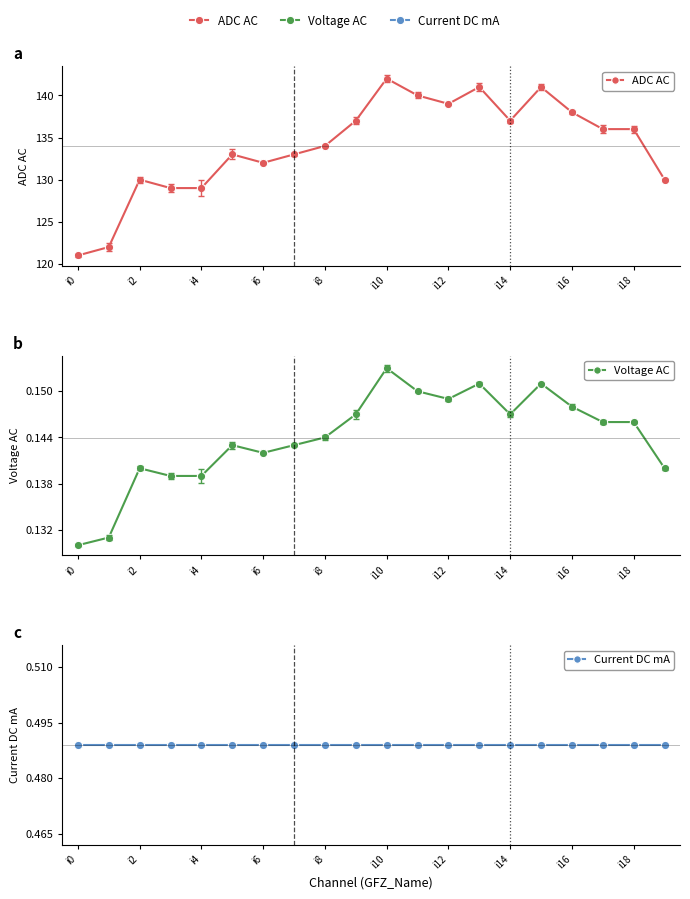

The value of Voltage AC at 16 is 0.2. True or false?

False